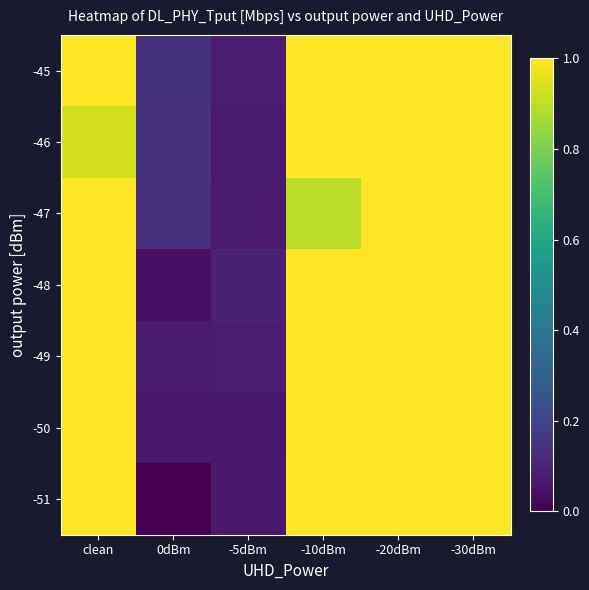

Reading right to left, what are all the values shown in this chart?

-45: -30dBm=1.0	-20dBm=1.0	-10dBm=1.0	-5dBm=0.1	0dBm=0.1	clean=1.0
-46: -30dBm=1.0	-20dBm=1.0	-10dBm=1.0	-5dBm=0.1	0dBm=0.1	clean=0.9
-47: -30dBm=1.0	-20dBm=1.0	-10dBm=0.9	-5dBm=0.1	0dBm=0.1	clean=1.0
-48: -30dBm=1.0	-20dBm=1.0	-10dBm=1.0	-5dBm=0.1	0dBm=0.0	clean=1.0
-49: -30dBm=1.0	-20dBm=1.0	-10dBm=1.0	-5dBm=0.1	0dBm=0.1	clean=1.0
-50: -30dBm=1.0	-20dBm=1.0	-10dBm=1.0	-5dBm=0.1	0dBm=0.1	clean=1.0
-51: -30dBm=1.0	-20dBm=1.0	-10dBm=1.0	-5dBm=0.1	0dBm=0.0	clean=1.0